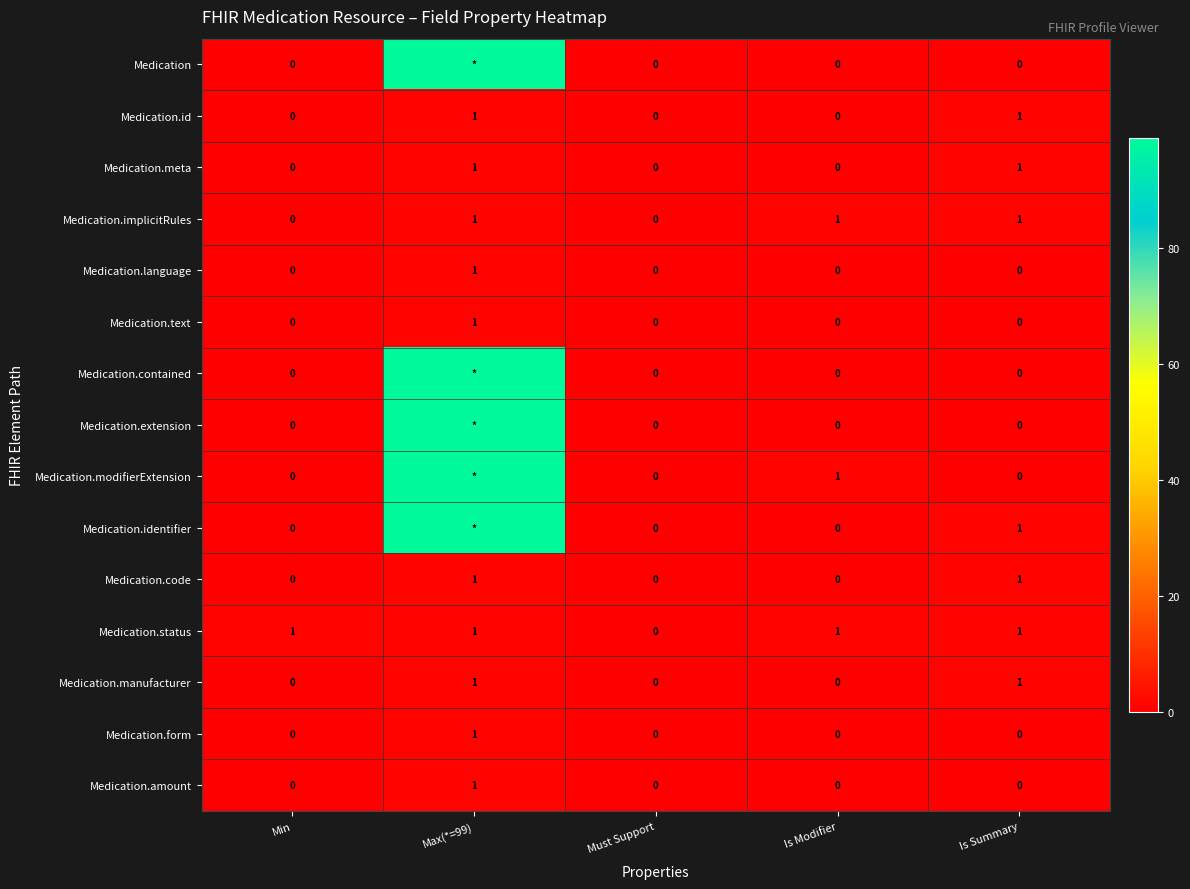

Count the number of data series in this chart.

15